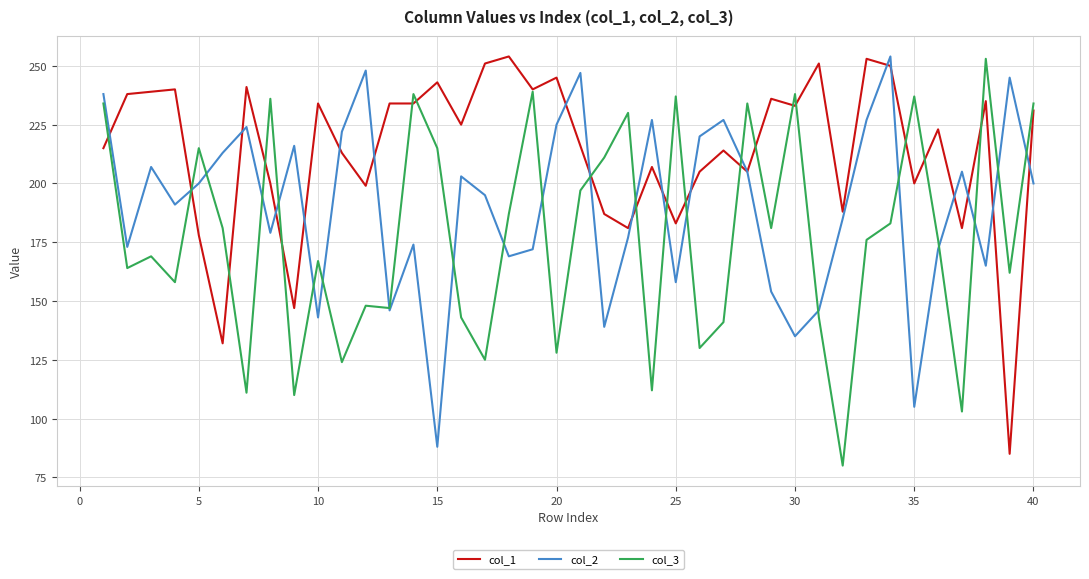

In col_2, how many points are lower than both neighbors (excluding endpoints)?

12